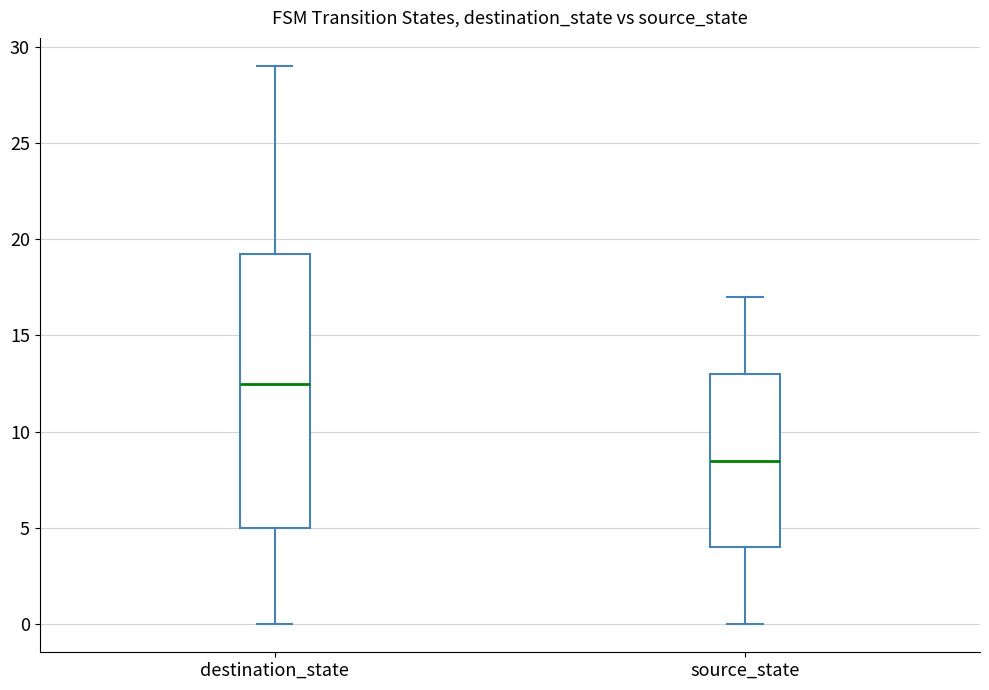

Reading left to right, read every box against the y-axis: the position of its median line, the range the box covers, and the ends of its whiskers. The values are not printed on the chart, so give them approximately, as read against the axis.

destination_state: median 12.5, box 5.0 to 19.5, whiskers 0.0 to 29.0
source_state: median 8.5, box 4.0 to 13.0, whiskers 0.0 to 17.0